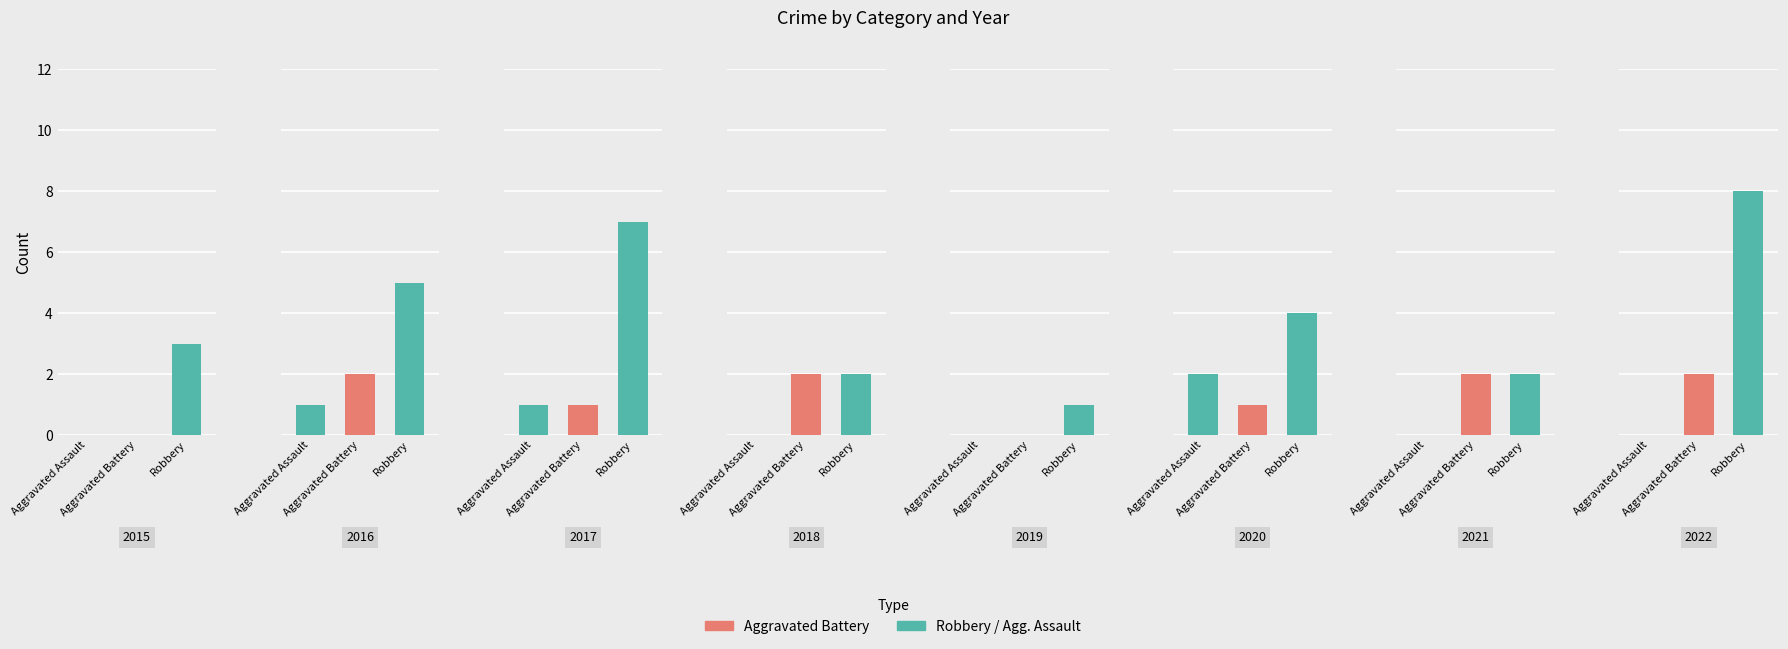

Are the bars horizontal?

No